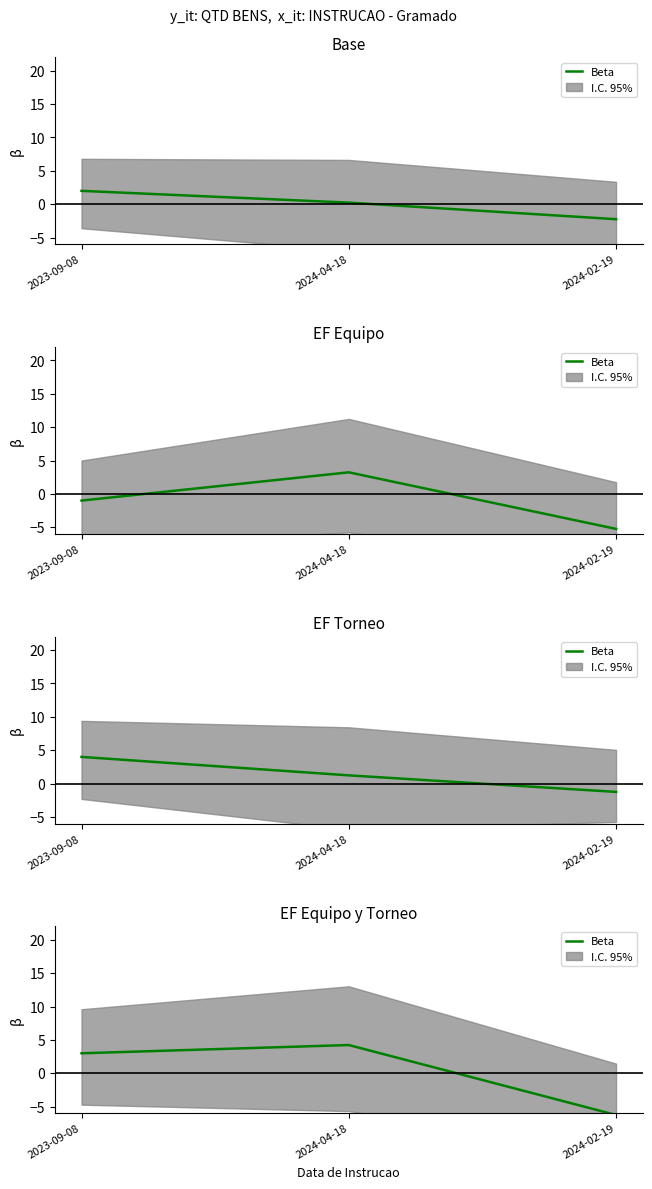

Rank the categories by value from lowest to highest.

2024-02-19, 2023-09-08, 2024-04-18